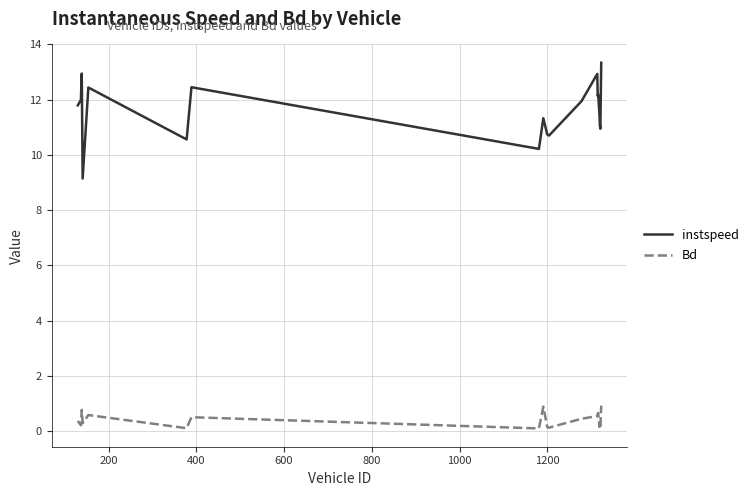

List the series in order of their overall mean, lowest first.

Bd, instspeed